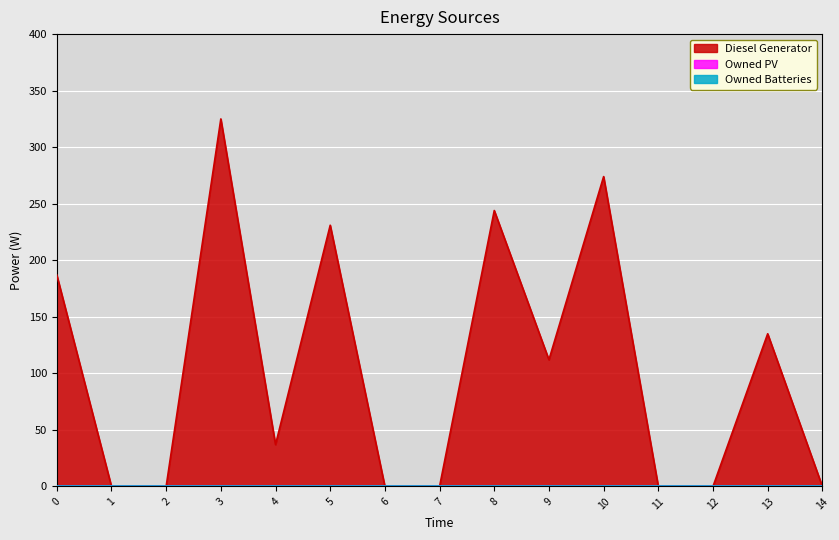

Which series has the largest total across all categories?

Diesel Generator